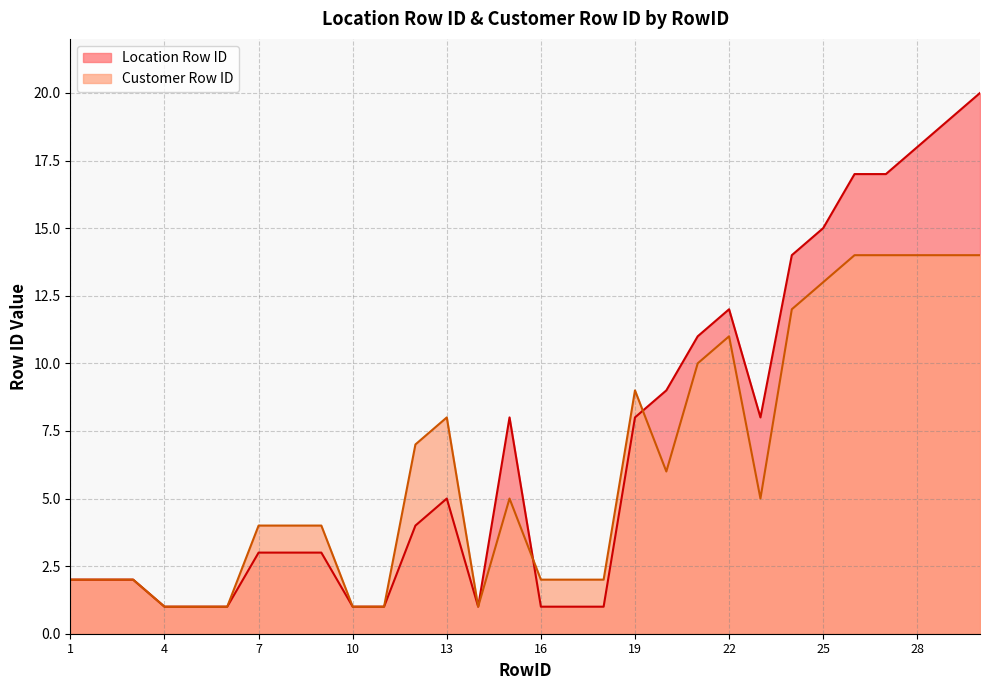

The Location Row ID series shows 27 at 25. True or false?

False